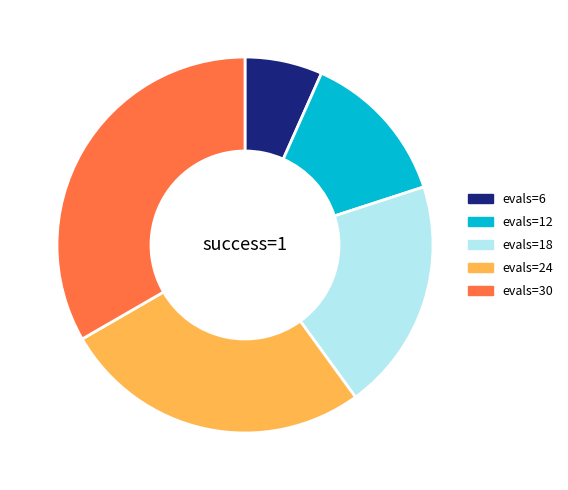

Which has a higher value, evals=30 or evals=12?

evals=30